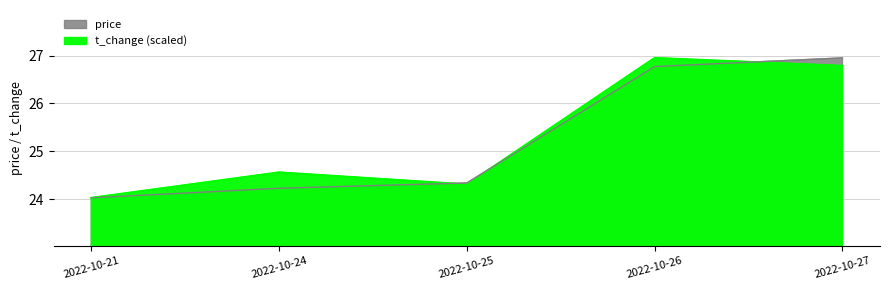

True or false: price has a value of 24.3 at 2022-10-25.

True